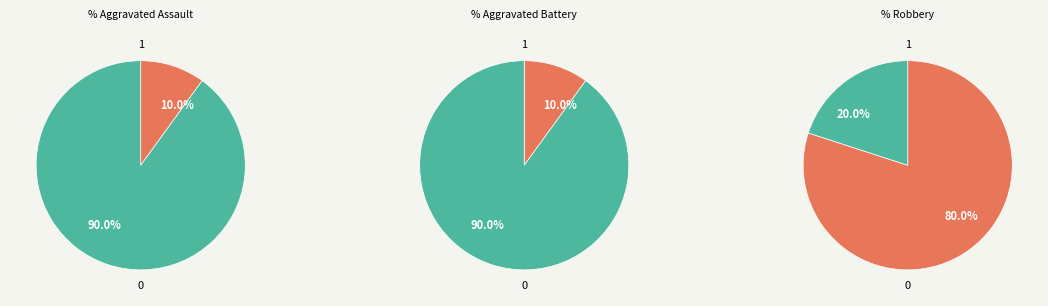

Is the sum of Total and Robbery greater than half?

Yes